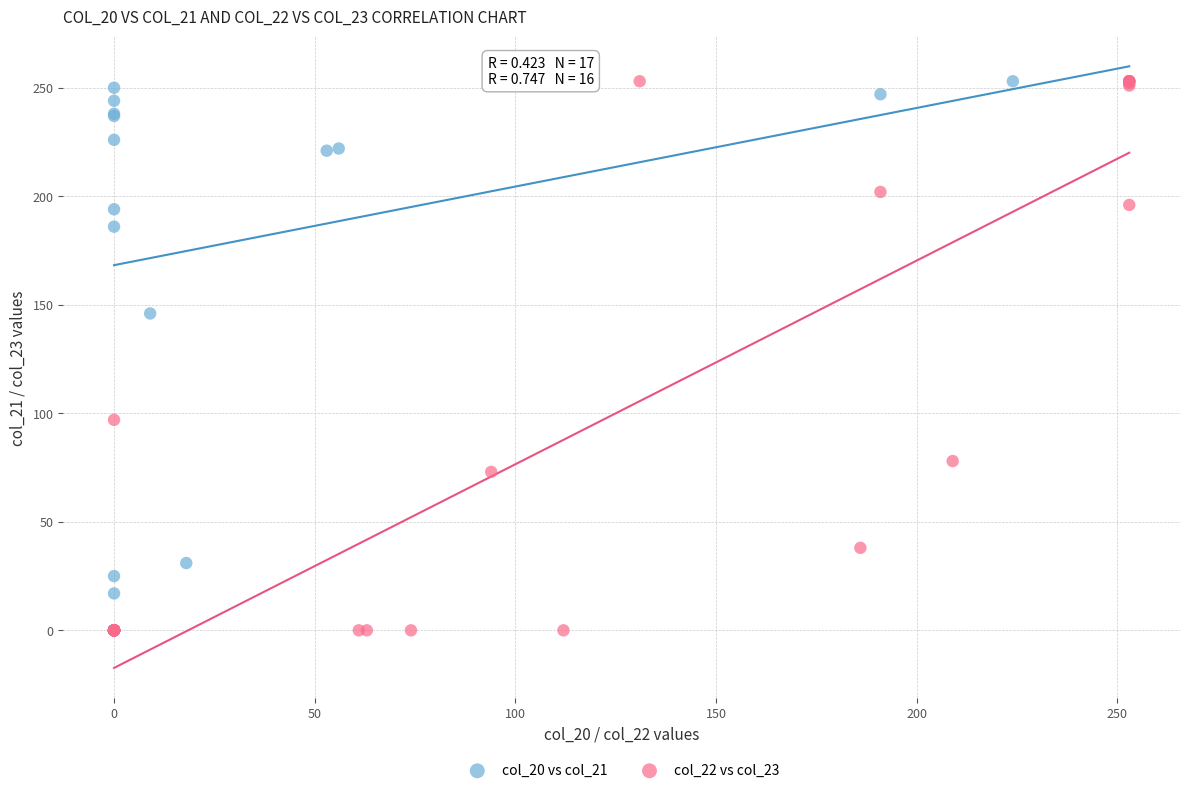

What are all the series names shown in the legend?

col_20 vs col_21, col_22 vs col_23